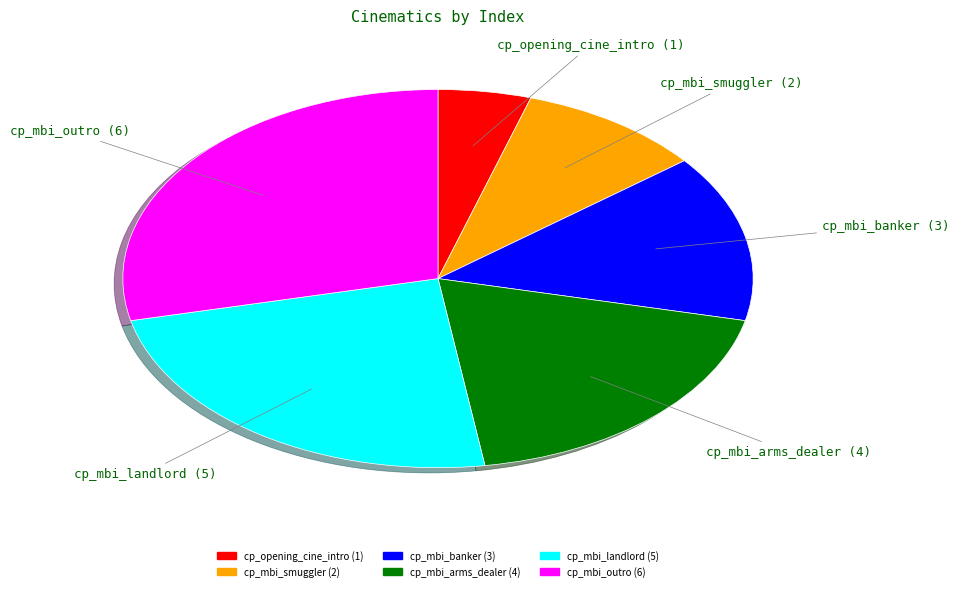

Combined, do cp_opening_cine_intro and cp_mbi_outro account for over 50%?

No